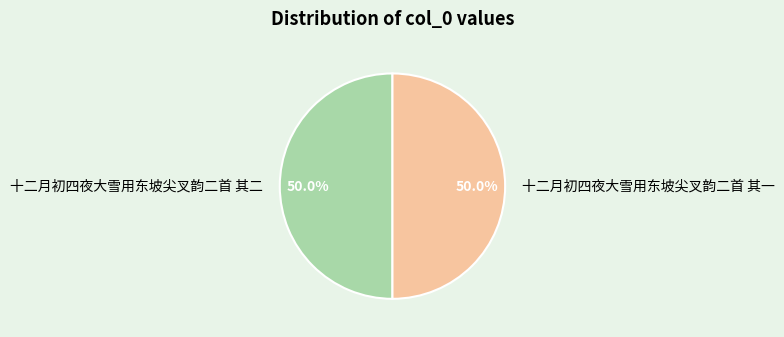

Count the number of slices in the pie.

2